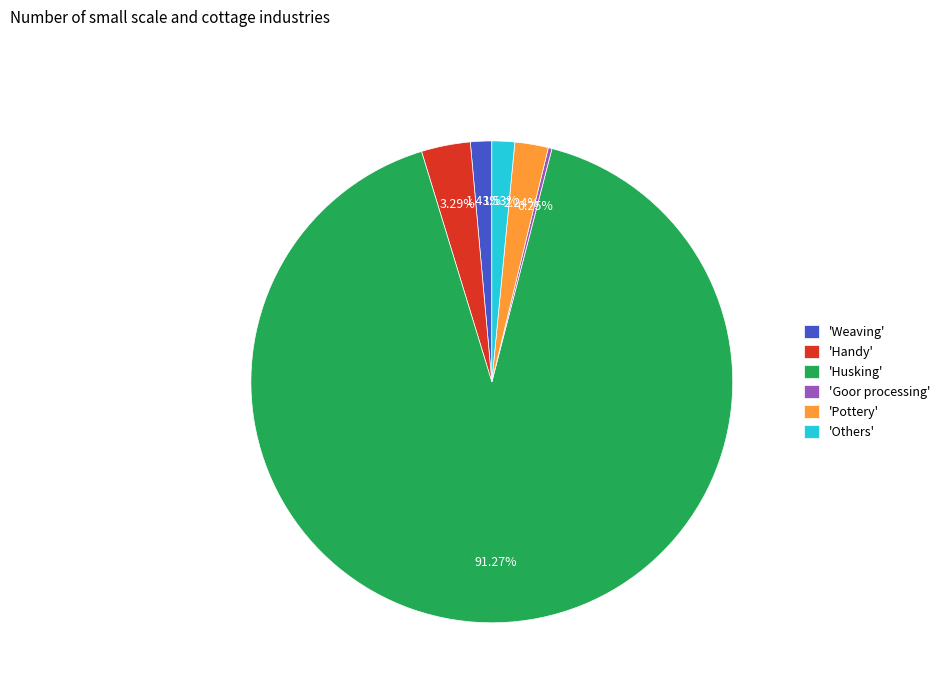

Combined, do 'Pottery' and 'Weaving' account for over 50%?

No